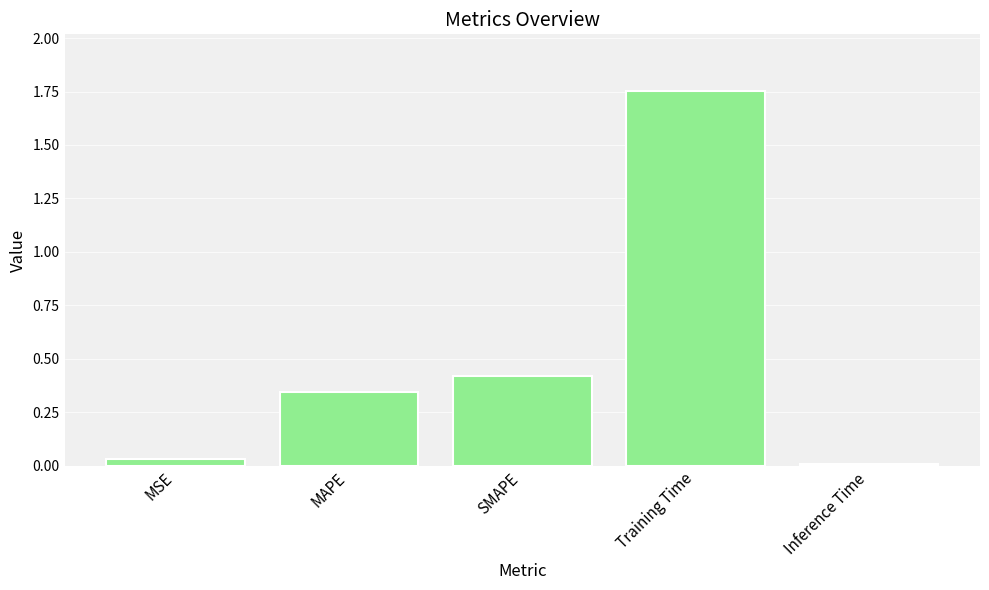

Is it true that the value at MAPE is 0.5?

False